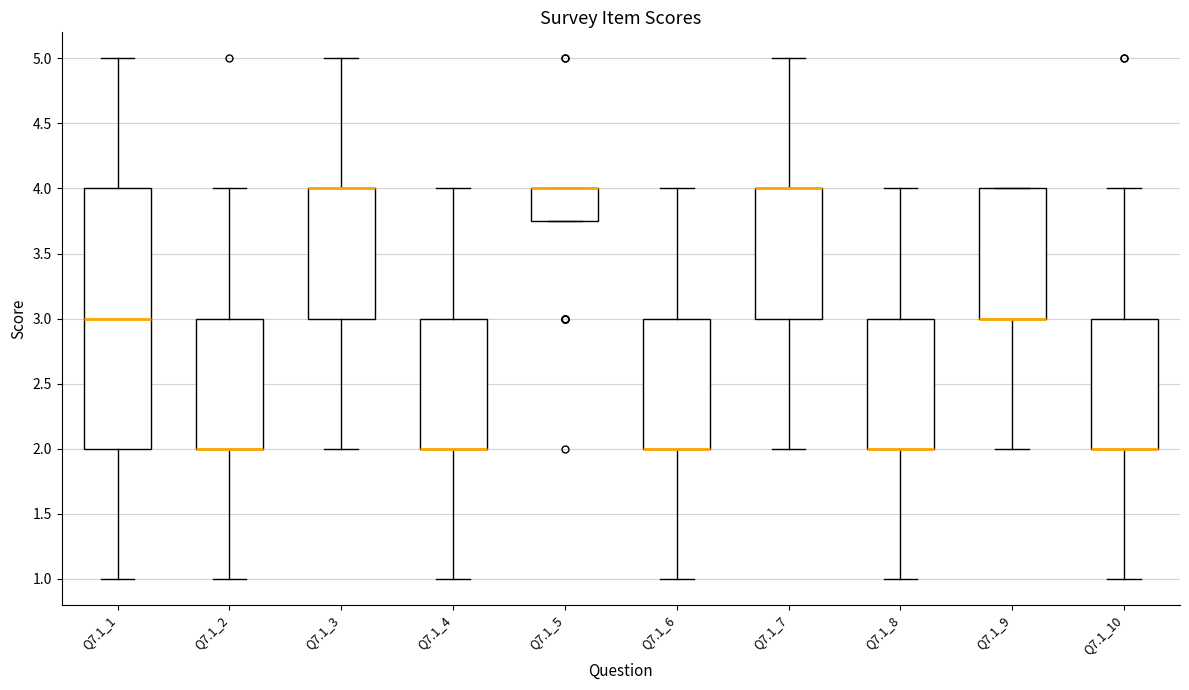

Reading left to right, transcribe this box plot: for each box, give where its median line is, the range the box spans, and where its two whiskers end, as read against the y-axis. The values are not printed on the chart, so give them approximately, as read against the axis.

Q7.1_1: median 3.00, box 2.00 to 4.00, whiskers 1.00 to 5.00
Q7.1_2: median 2.00 (drawn on the box's lower edge), box 2.00 to 3.00, whiskers 1.00 to 4.00
Q7.1_3: median 4.00 (drawn on the box's upper edge), box 3.00 to 4.00, whiskers 2.00 to 5.00
Q7.1_4: median 2.00 (drawn on the box's lower edge), box 2.00 to 3.00, whiskers 1.00 to 4.00
Q7.1_5: median 4.00 (drawn on the box's upper edge), box 3.75 to 4.00, whiskers 3.75 to 4.00
Q7.1_6: median 2.00 (drawn on the box's lower edge), box 2.00 to 3.00, whiskers 1.00 to 4.00
Q7.1_7: median 4.00 (drawn on the box's upper edge), box 3.00 to 4.00, whiskers 2.00 to 5.00
Q7.1_8: median 2.00 (drawn on the box's lower edge), box 2.00 to 3.00, whiskers 1.00 to 4.00
Q7.1_9: median 3.00 (drawn on the box's lower edge), box 3.00 to 4.00, whiskers 2.00 to 4.00
Q7.1_10: median 2.00 (drawn on the box's lower edge), box 2.00 to 3.00, whiskers 1.00 to 4.00